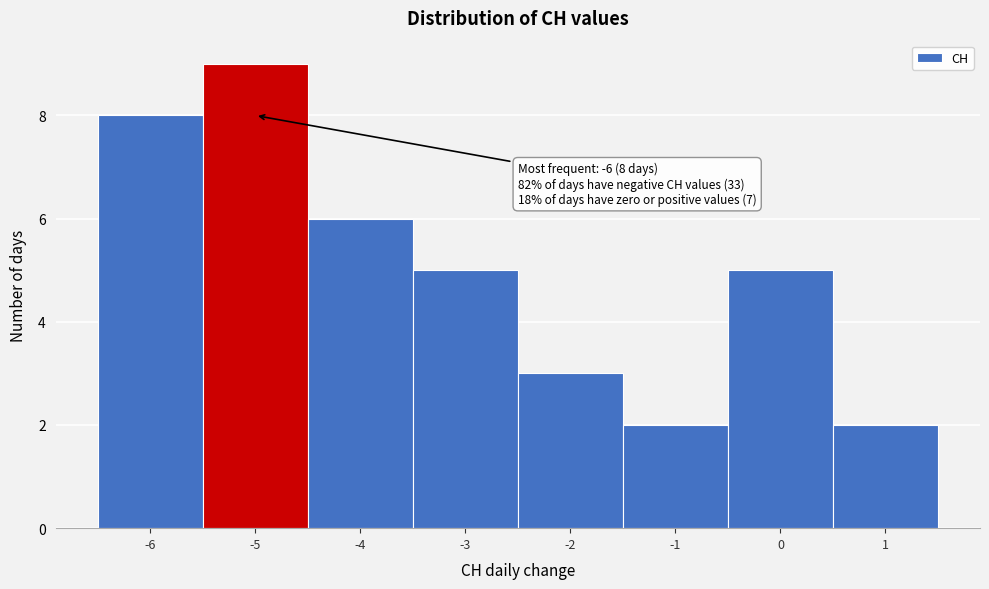

Over which range of the x-axis is the bar tallest?

-5.5 to -4.5